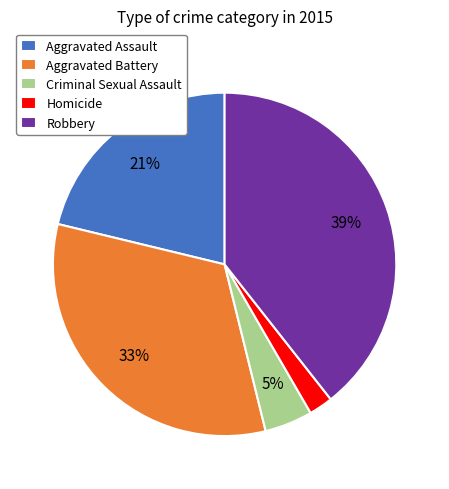

How many slices are in this pie chart?

5